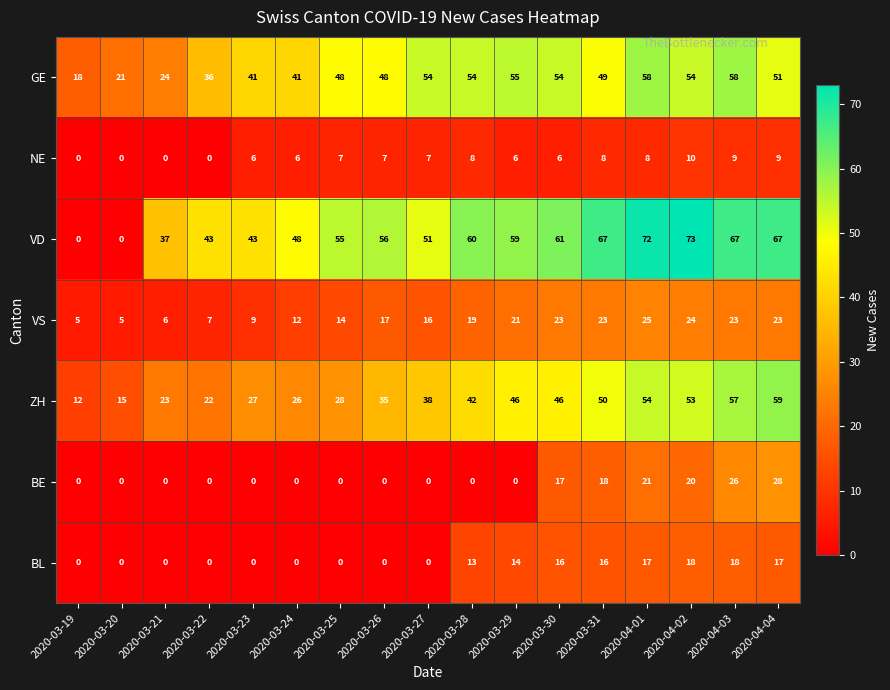

What is the minimum value for ZH?

12